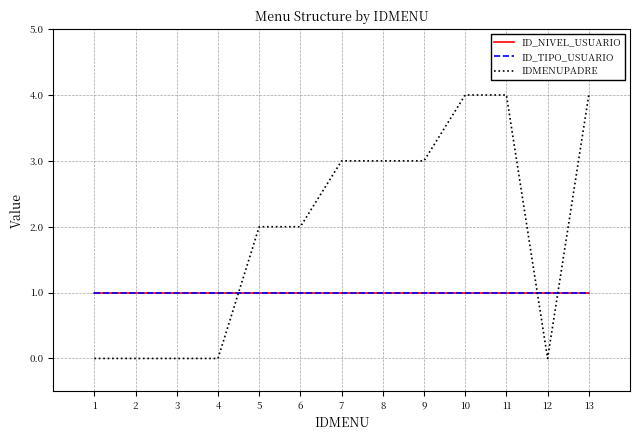

What is the sum of all IDMENUPADRE values?

25